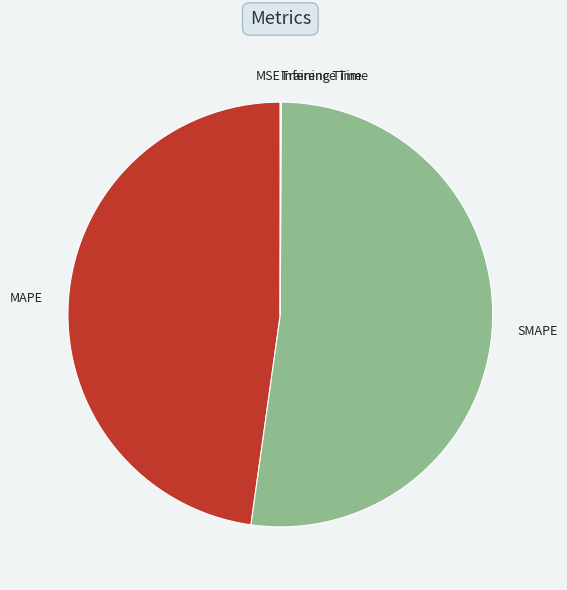

Which category has the biggest portion of the pie?

SMAPE